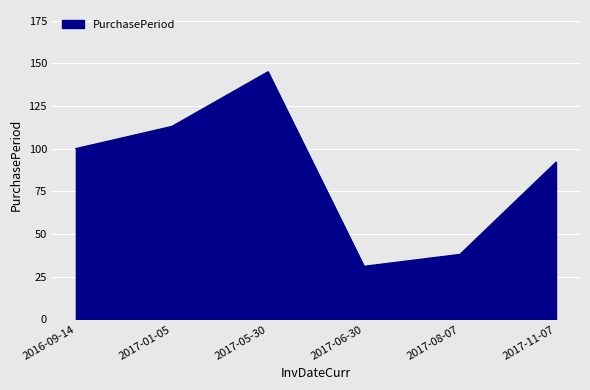

Read the value at 2017-11-07.

92